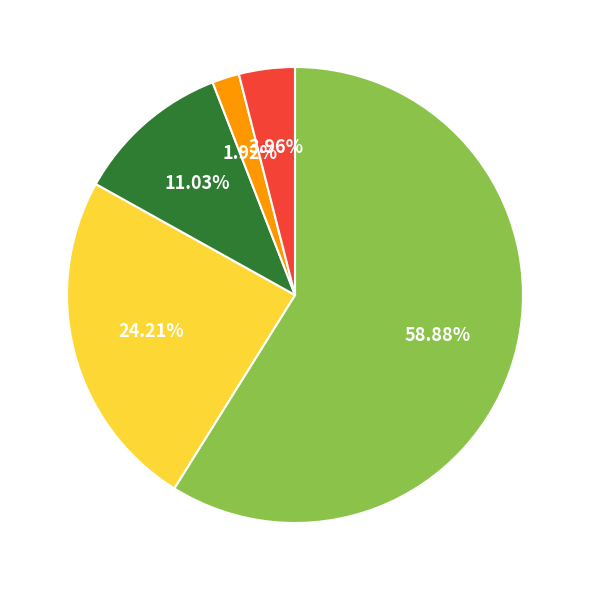

Does any single category account for the majority?

Yes